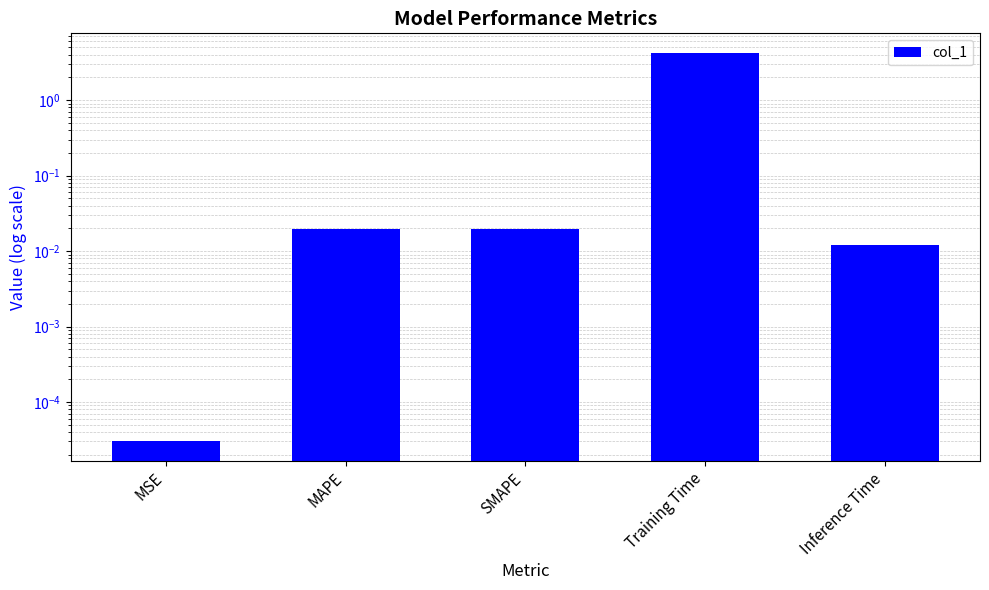

True or false: the data shows 5.6 at Training Time.

False